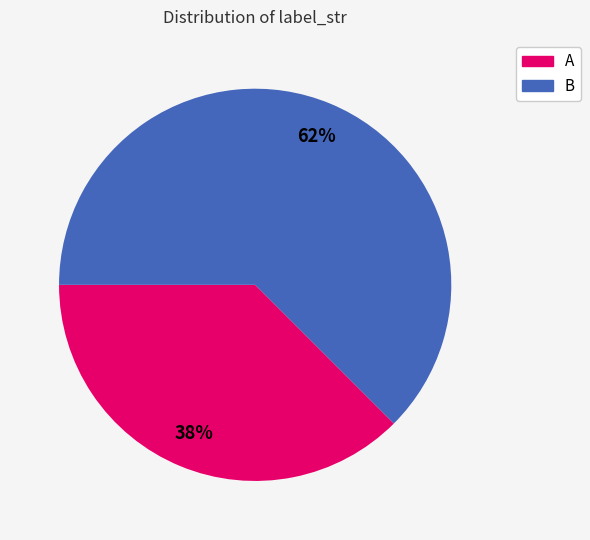

Between A and B, which is larger?

B